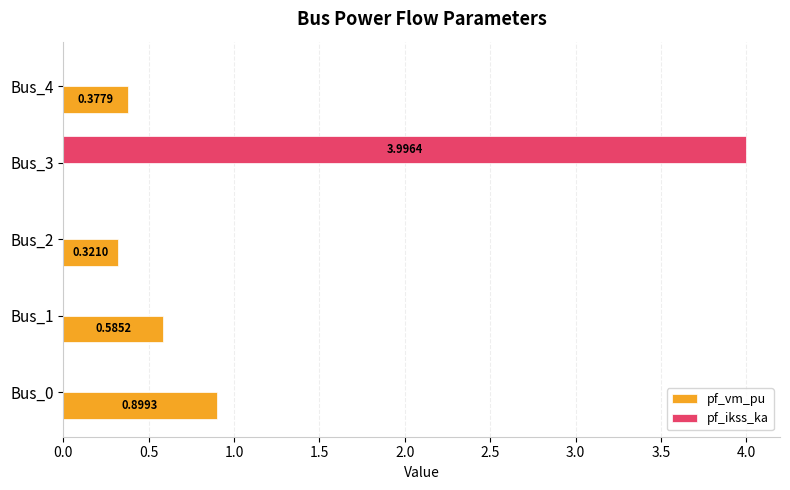

What is the sum of the pf_ikss_ka values at Bus_0 and Bus_3?

4.0